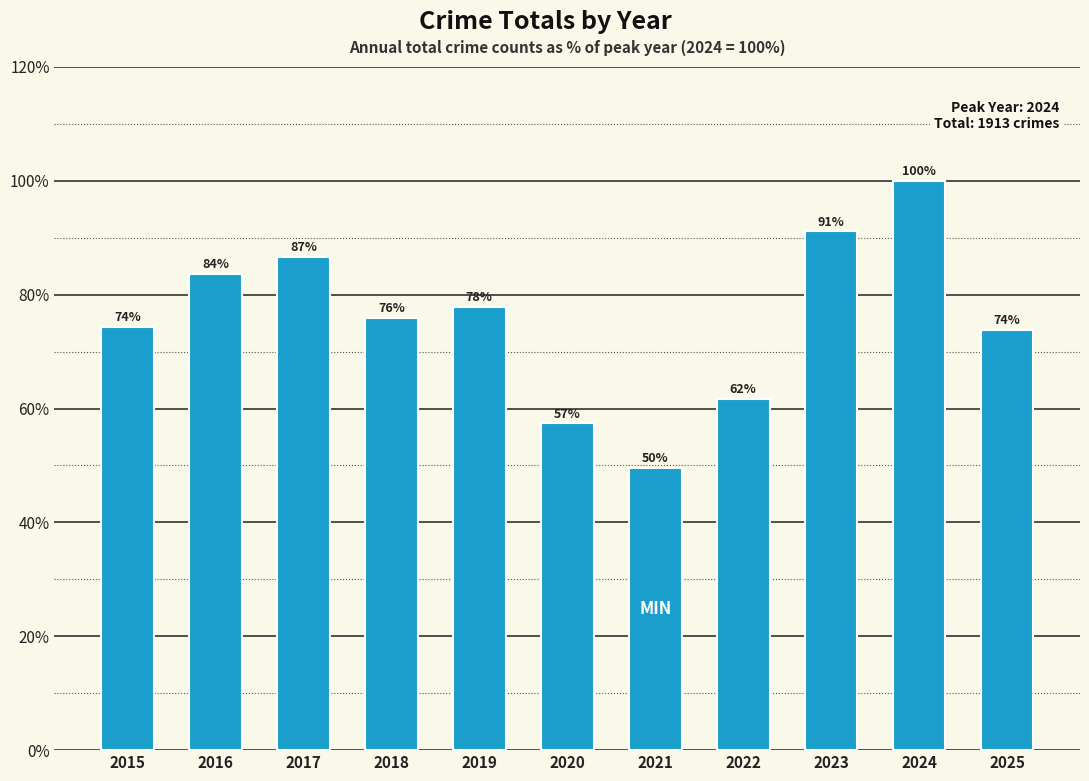

The value at 2016 is 83.6. True or false?

True